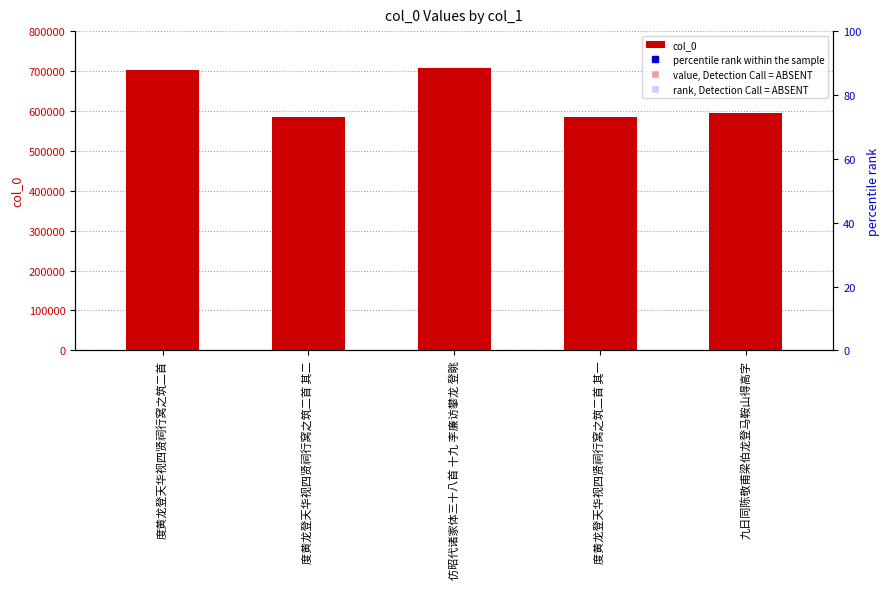

What is the label of the 5th bar from the left?

九日同陈敬甫梁伯龙登马鞍山得高字